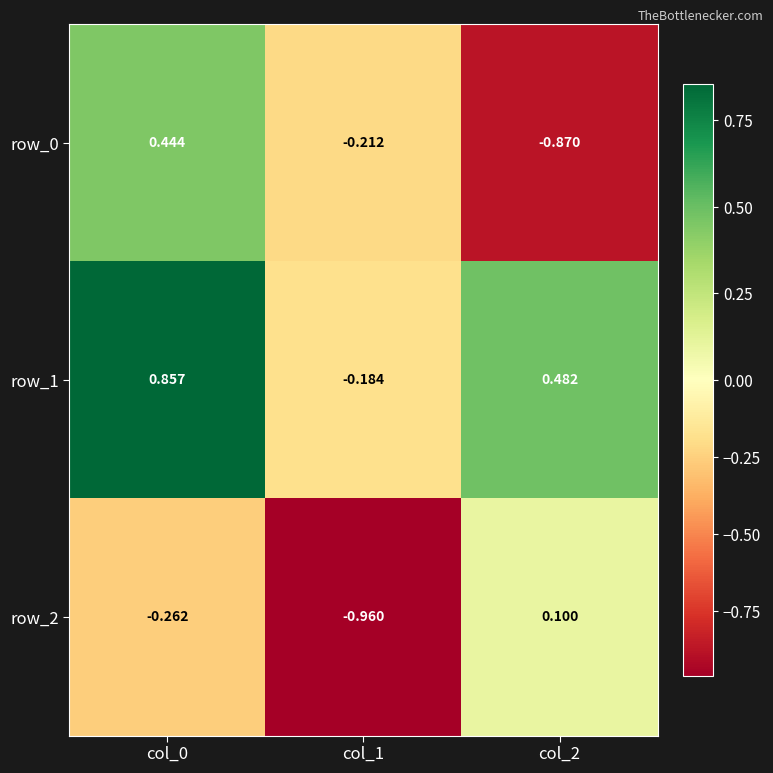

Is the value of row_2 at col_2 greater than the value of row_1 at col_0?

No